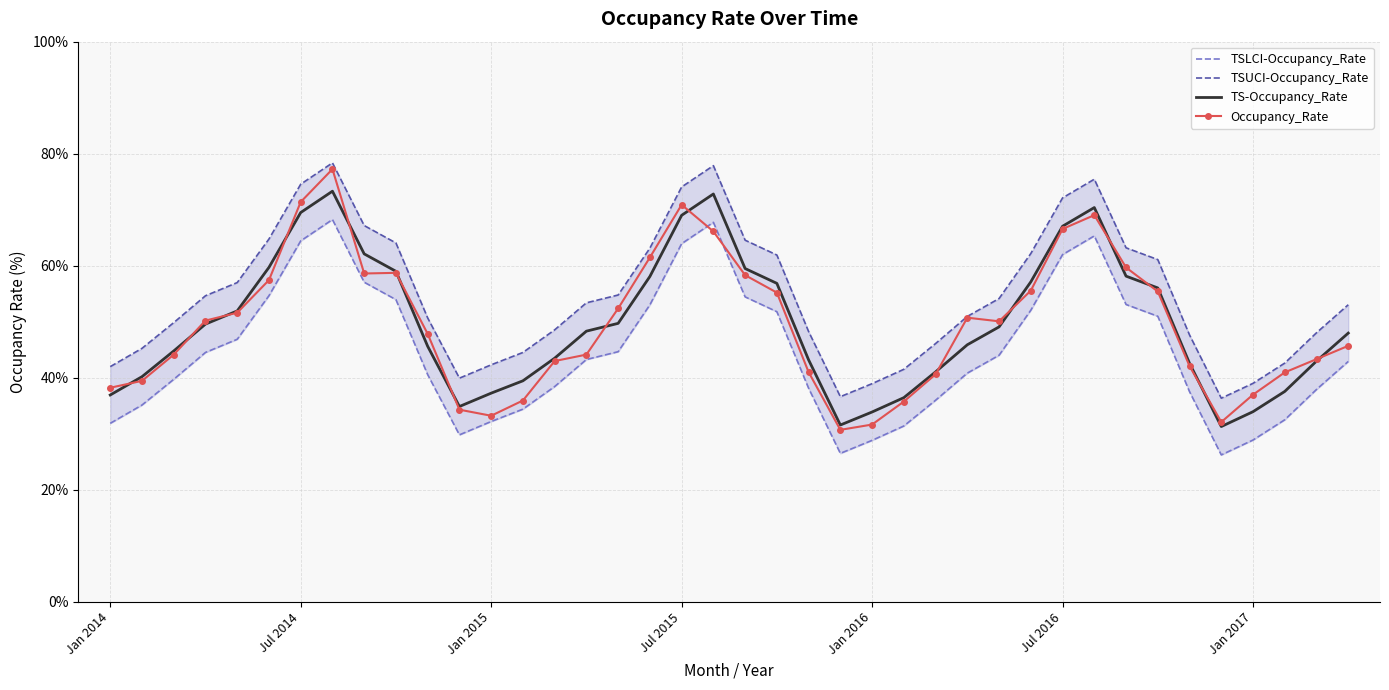

What is the highest value of the TSUCI-Occupancy_Rate series?

78.4